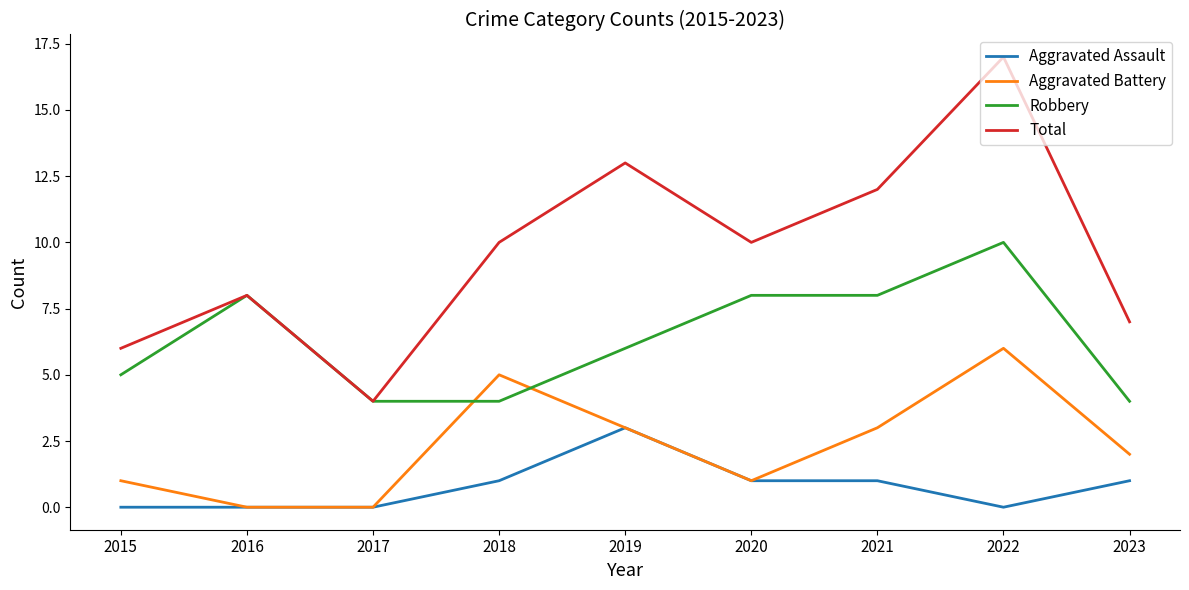

What is the maximum value shown in the chart?

17